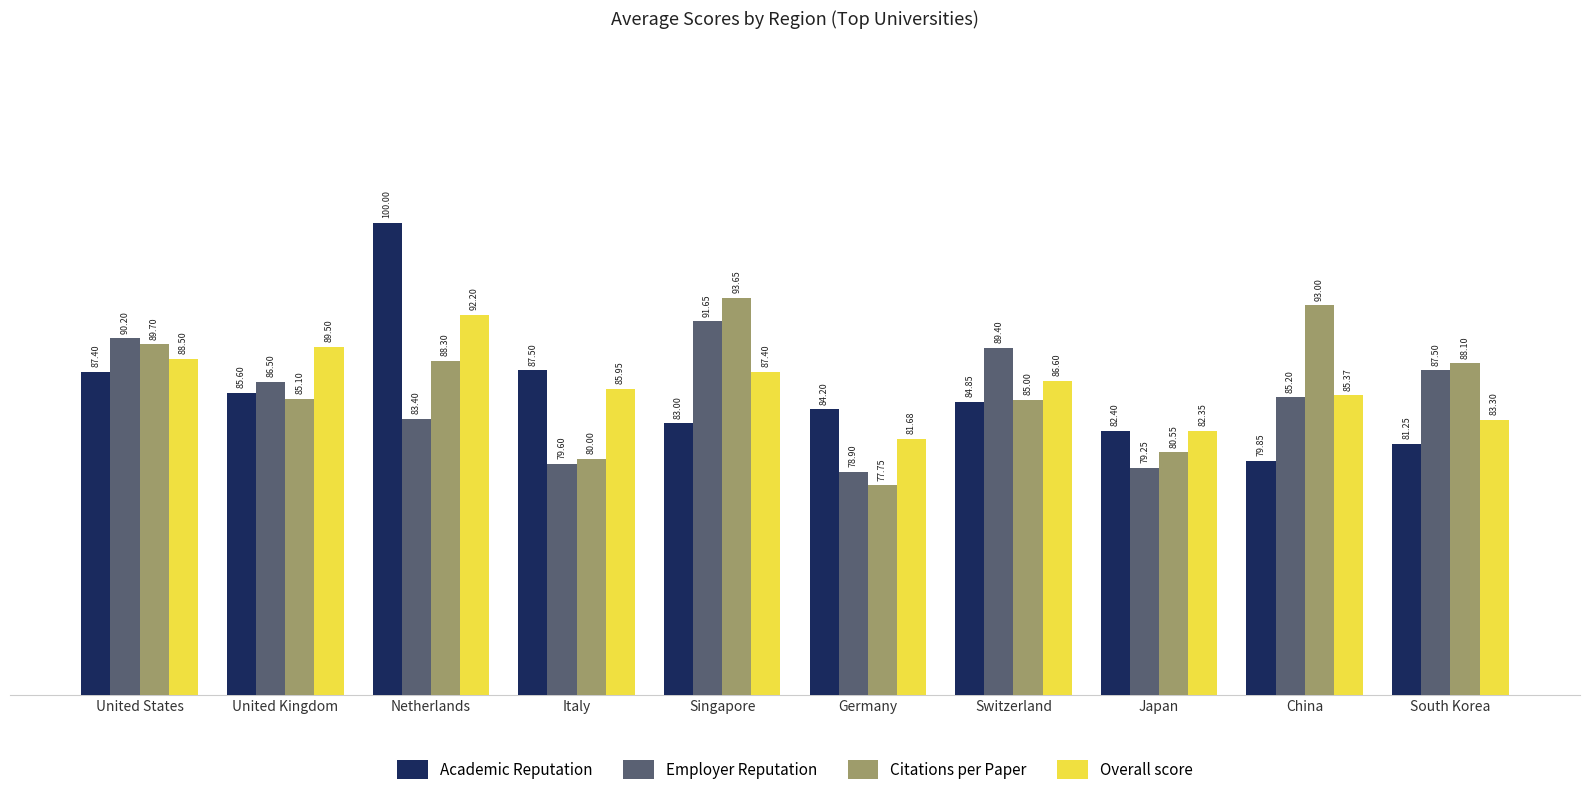

Which series has the largest total across all categories?

Overall score